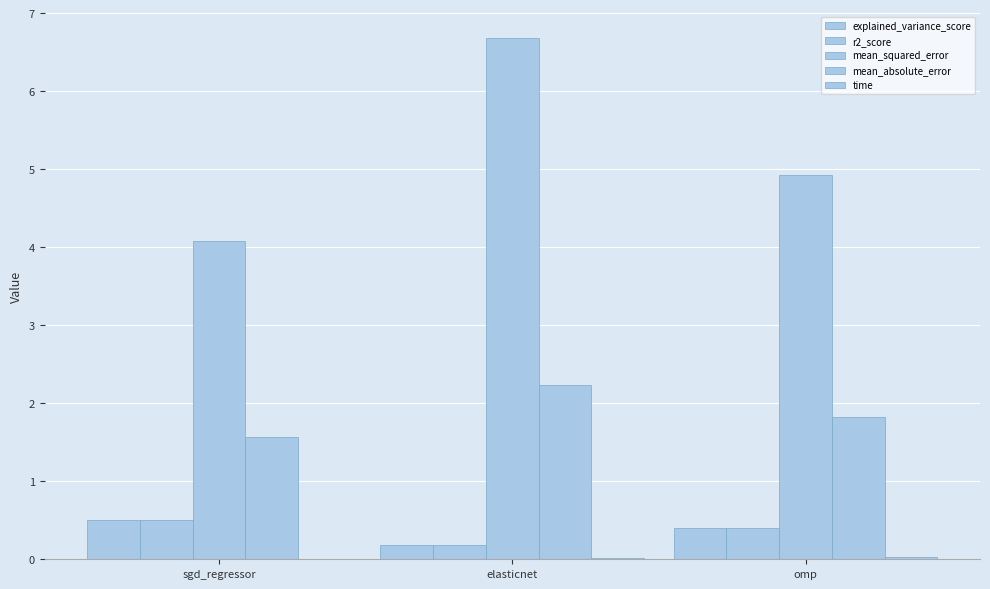

What is the sum of all explained_variance_score values?

1.1